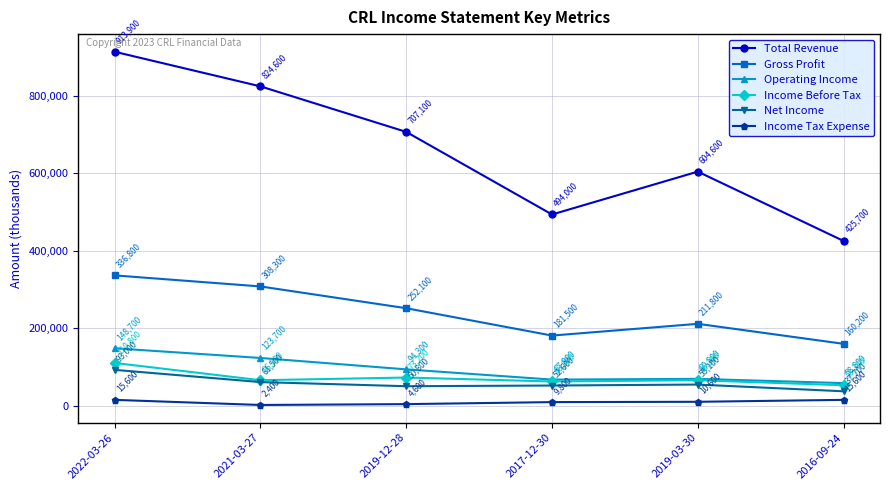

The value of Operating Income at 2016-09-24 is 58800. True or false?

True